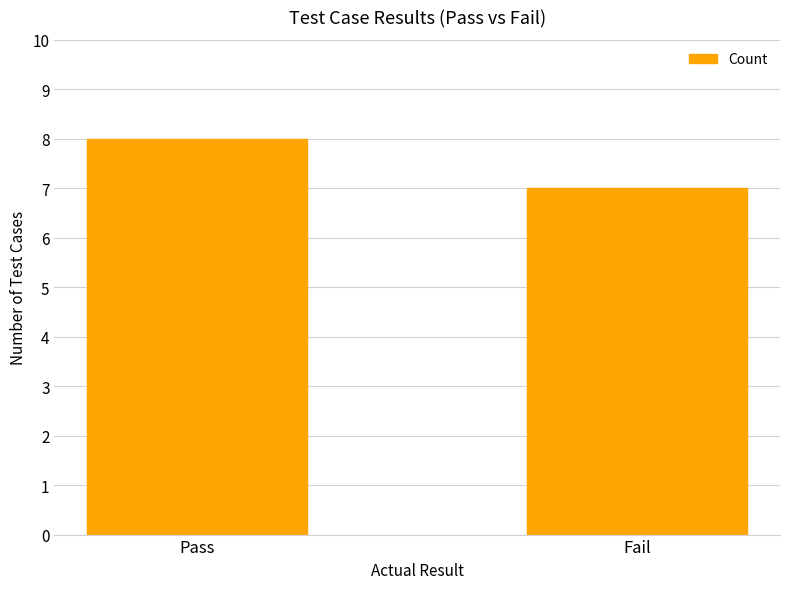

Approximately how many times larger is the value at Pass compared to Fail?

1.1